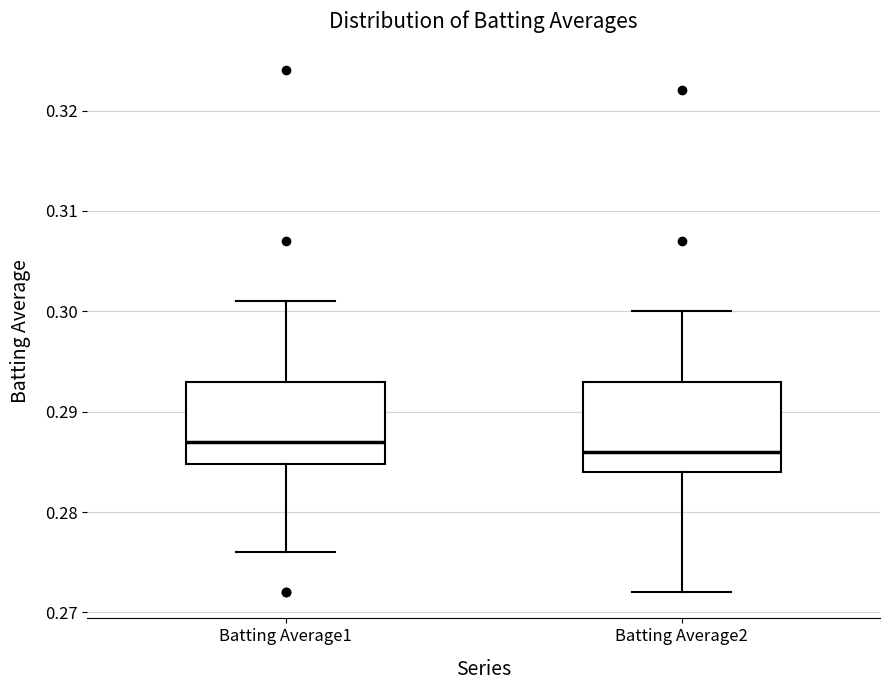

Which box's median line is the lowest?

Batting Average2